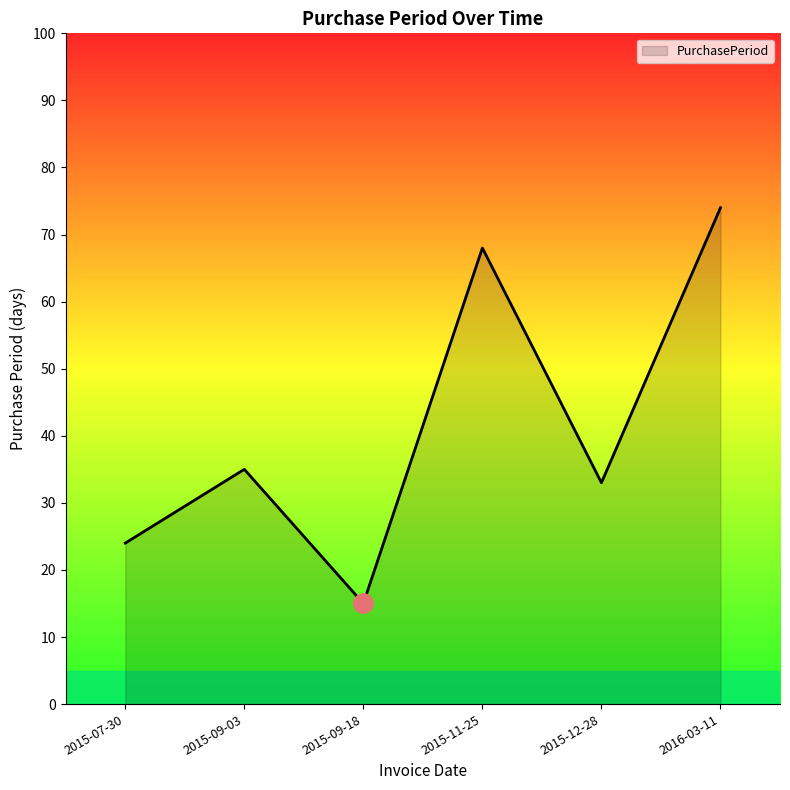

Rank the categories by value from highest to lowest.

2016-03-11, 2015-11-25, 2015-09-03, 2015-12-28, 2015-07-30, 2015-09-18